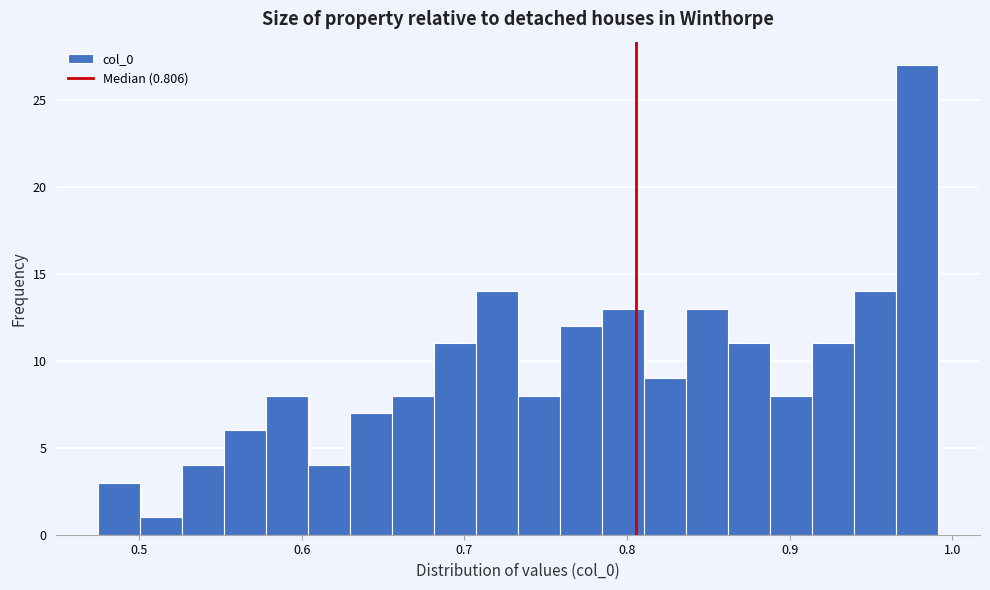

Around what value on the x-axis is the tallest bar? Give the approximate position of its centre, as read against the axis.

0.98